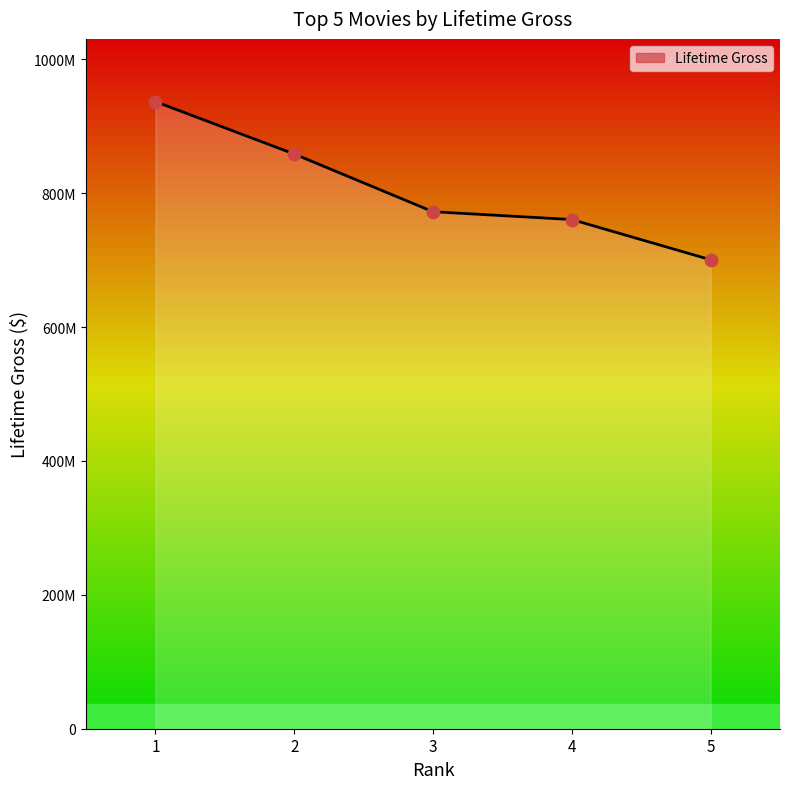

What is the change in value from 1 to 3?

-164491820